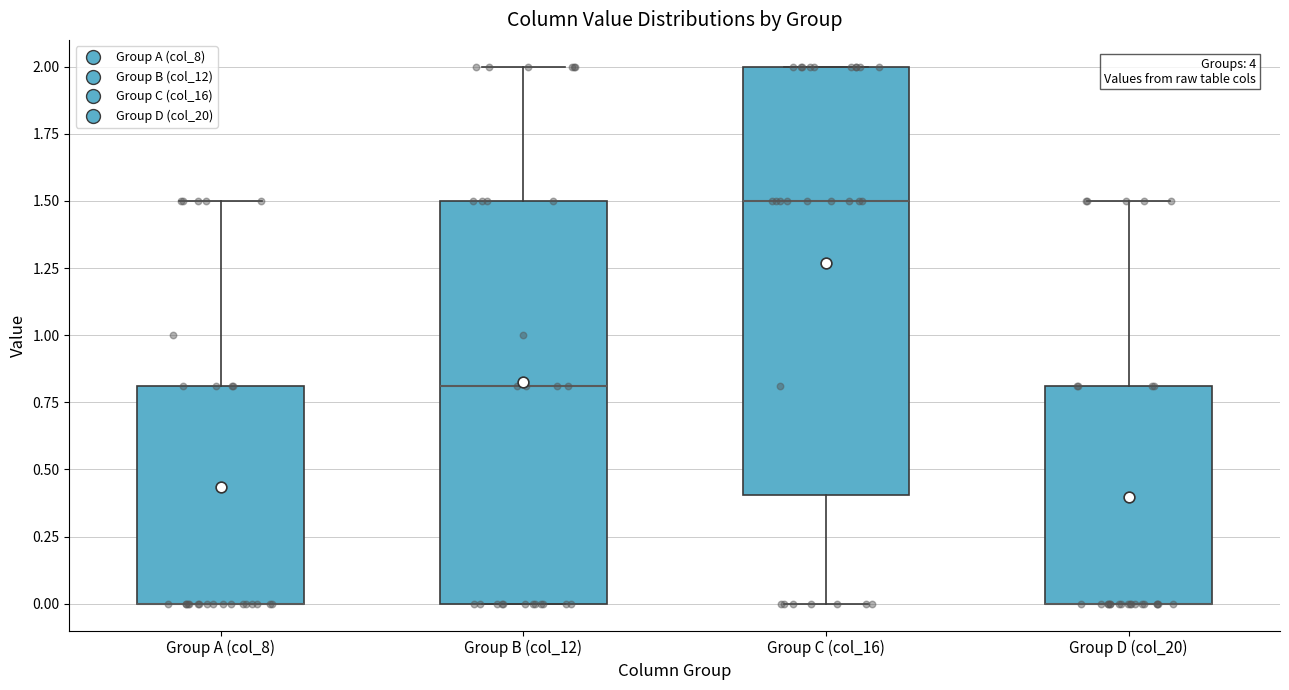

Reading left to right, read every box against the y-axis: the position of its median line, the range the box covers, and the ends of its whiskers. The values are not printed on the chart, so give them approximately, as read against the axis.

Group A (col_8): median 0.0 (drawn on the box's lower edge), box 0.0 to 0.8, whiskers 0.0 to 1.5
Group B (col_12): median 0.8, box 0.0 to 1.5, whiskers 0.0 to 2.0
Group C (col_16): median 1.5, box 0.4 to 2.0, whiskers 0.0 to 2.0
Group D (col_20): median 0.0 (drawn on the box's lower edge), box 0.0 to 0.8, whiskers 0.0 to 1.5